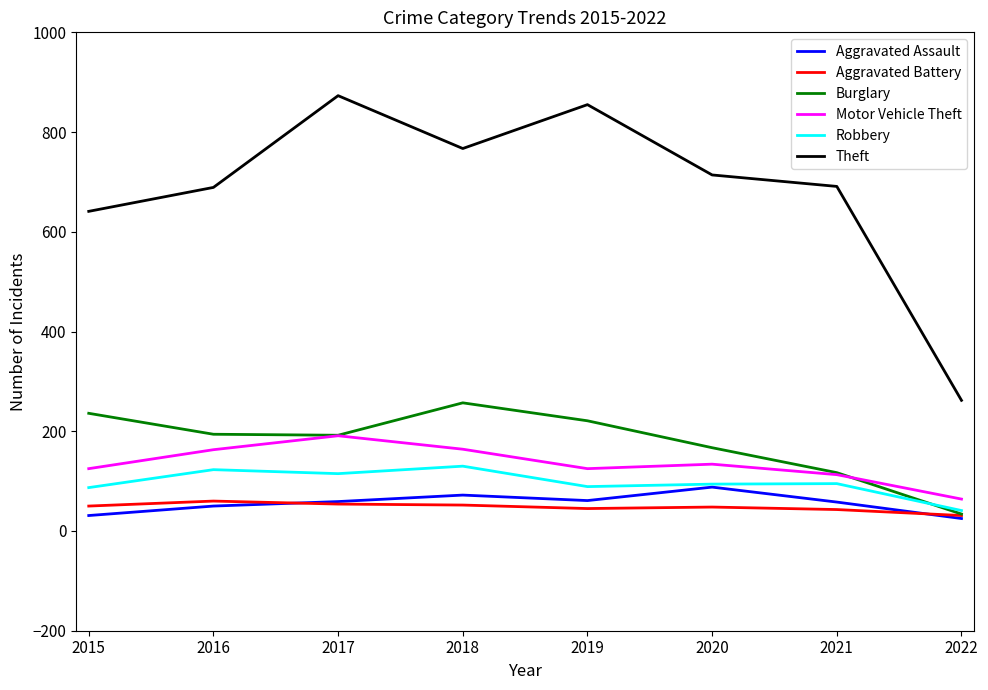

True or false: Burglary and Theft cross at least once.

False